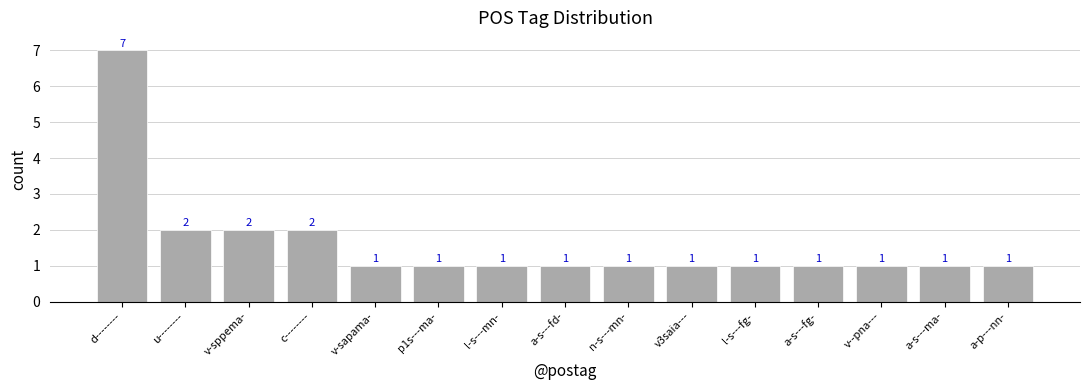

Approximately how many times larger is the value at v--pna--- compared to n-s---mn-?

1.0